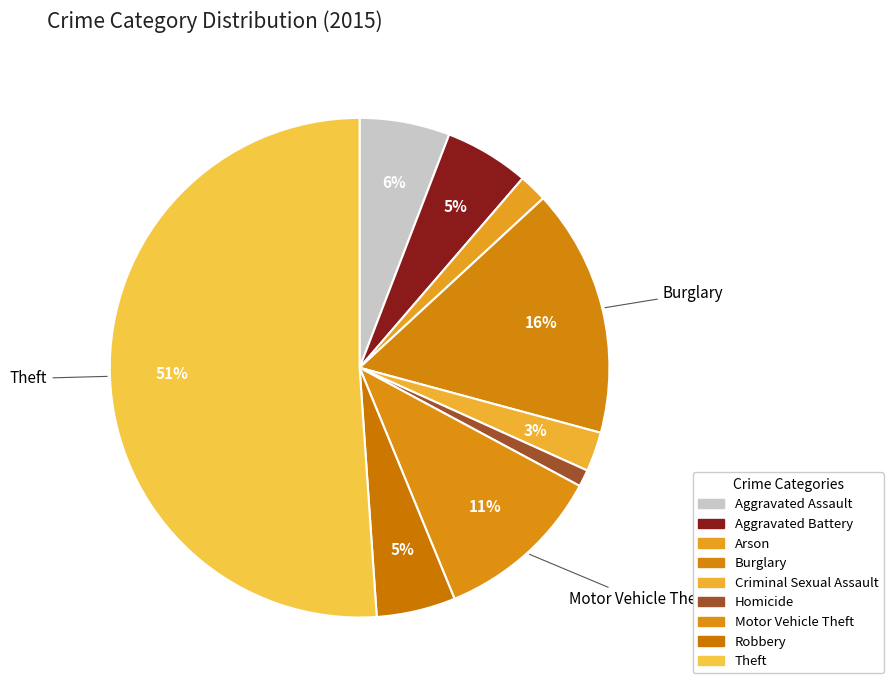

The Homicide slice represents 1% of the pie. True or false?

True